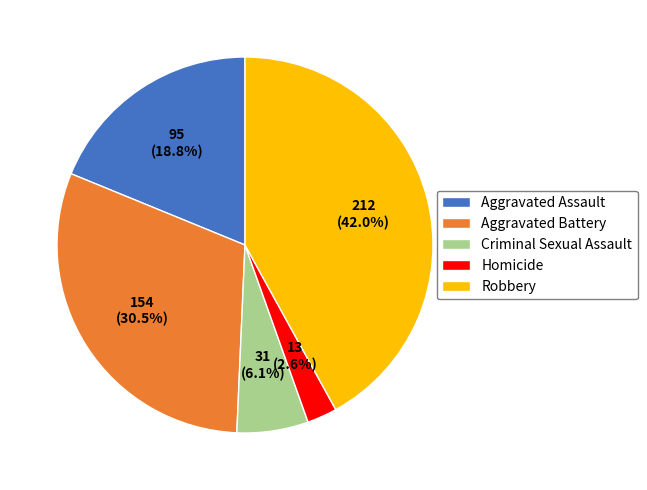

What percentage do Robbery and Criminal Sexual Assault together represent?

48.1%